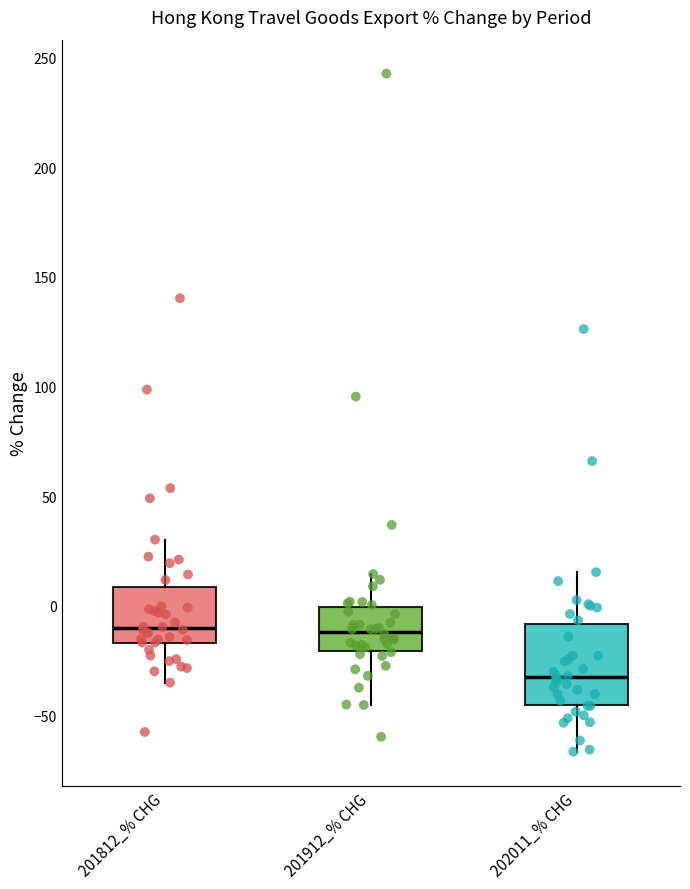

Where does the upper whisker of the box for 202011_% CHG end on the y-axis? The values are not printed on the chart, so give them approximately, as read against the axis.

15